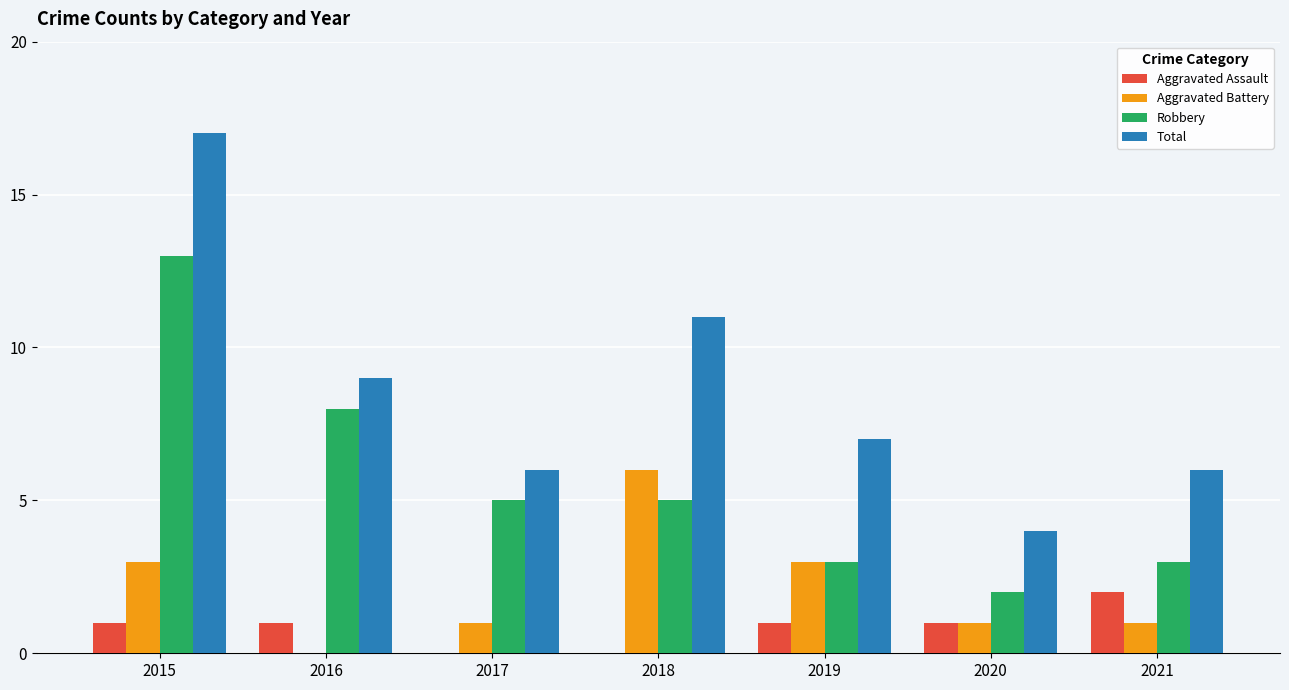

What is the sum of all Aggravated Battery values?

15